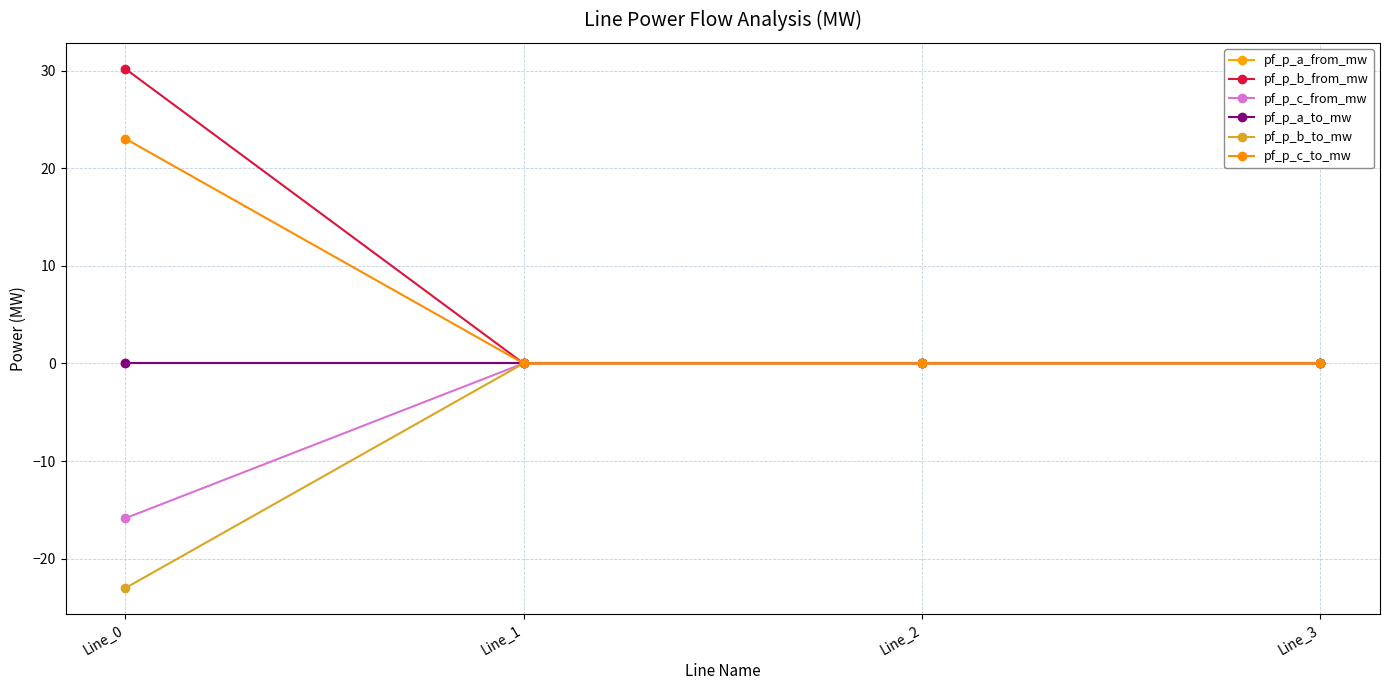

Where do pf_p_b_from_mw and pf_p_a_from_mw first cross each other?

Line_0 and Line_1